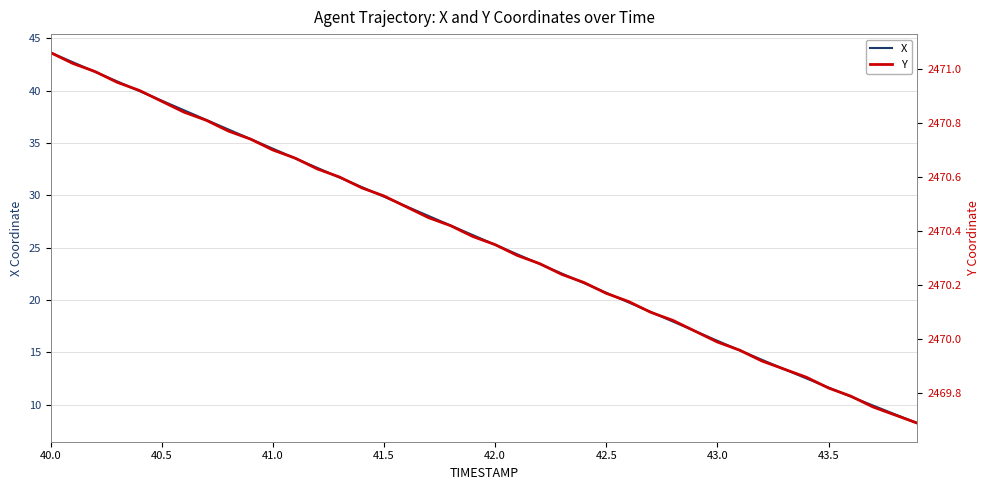

The value of X at 40.0 is 64.5. True or false?

False